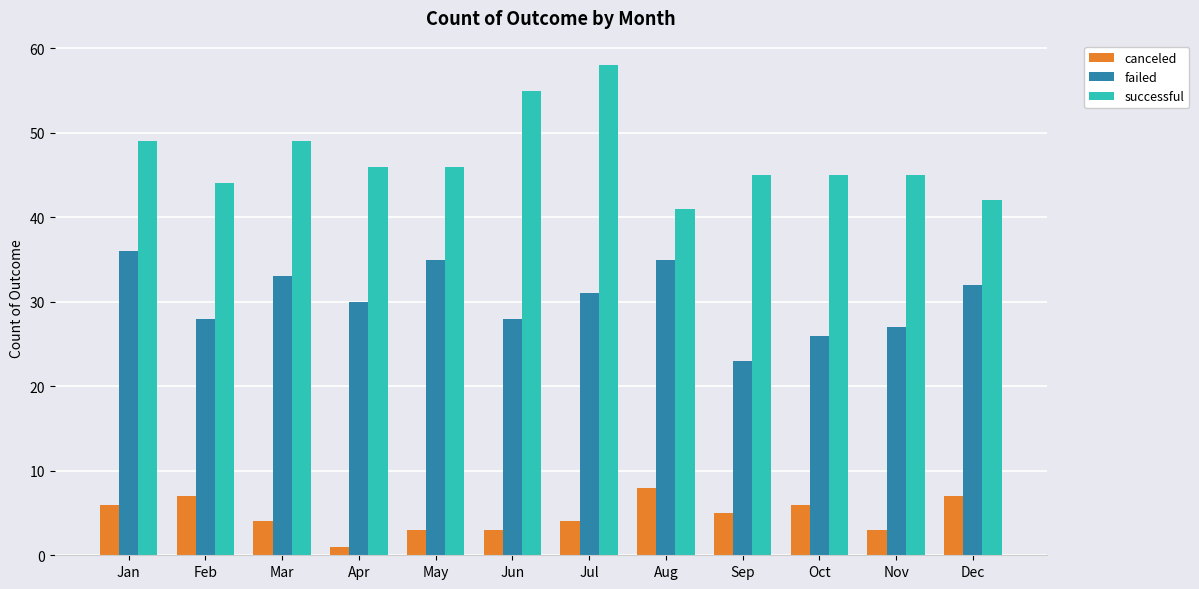

The value of failed at Mar is 23. True or false?

False